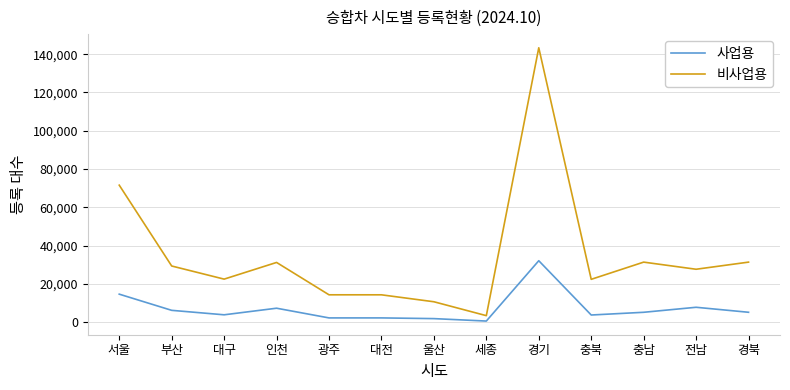

Between 서울 and 대구, which series saw the biggest shift?

비사업용